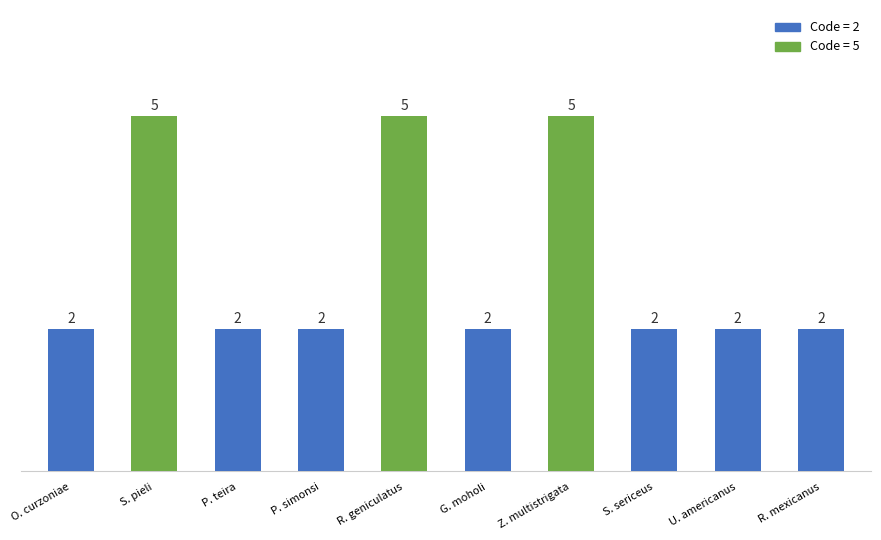

What is the greatest value displayed?

5